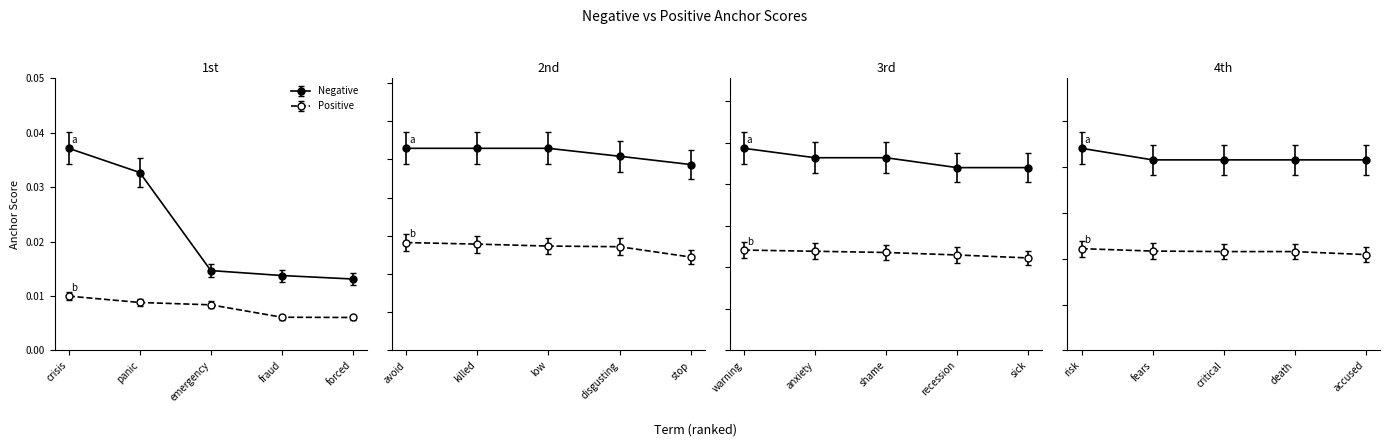

True or false: negative anchor score and positive anchor score cross at least once.

False